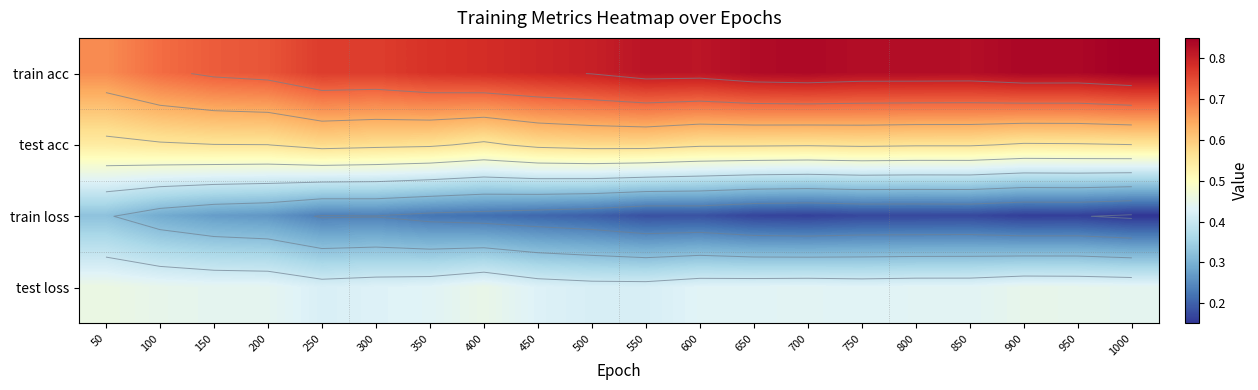

What is the spread (max minus min) of values at 950?

0.7